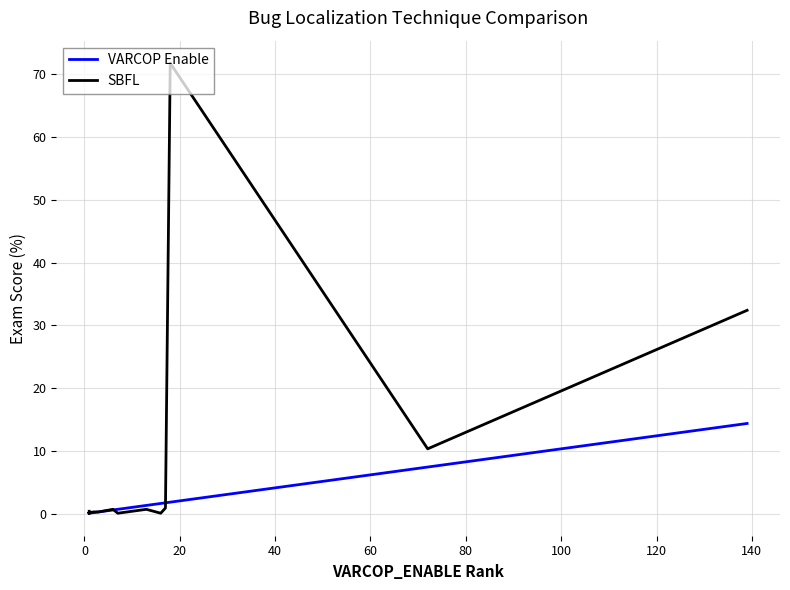

How many times do VARCOP Enable and SBFL cross each other?

2